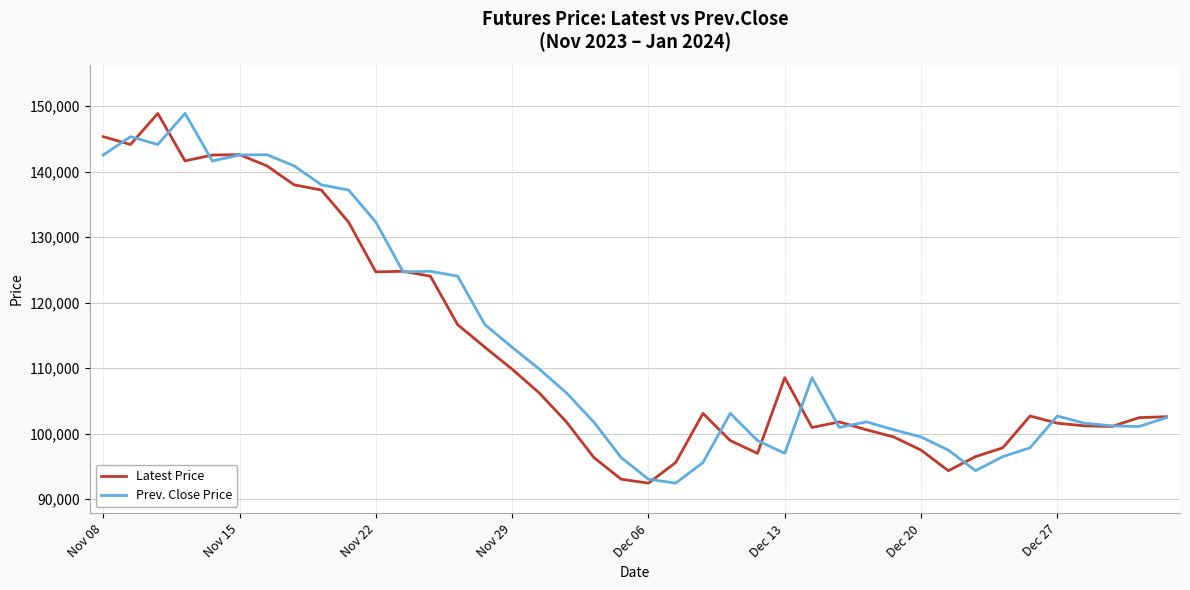

What is the highest value of the Latest Price series?

148900